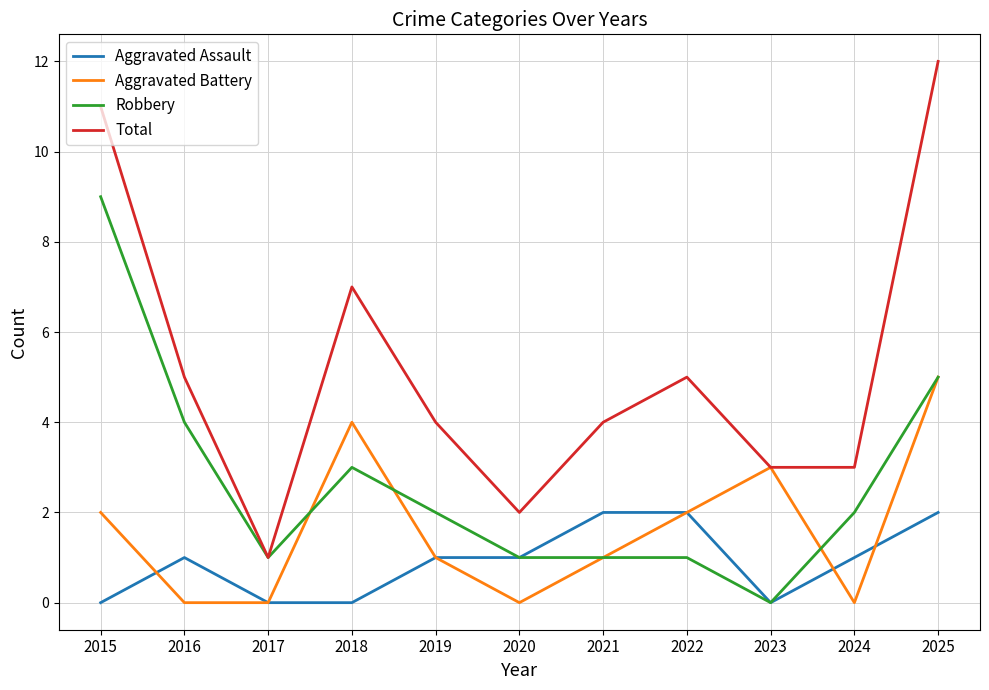

How many Aggravated Battery values are between 0 and 3?

9